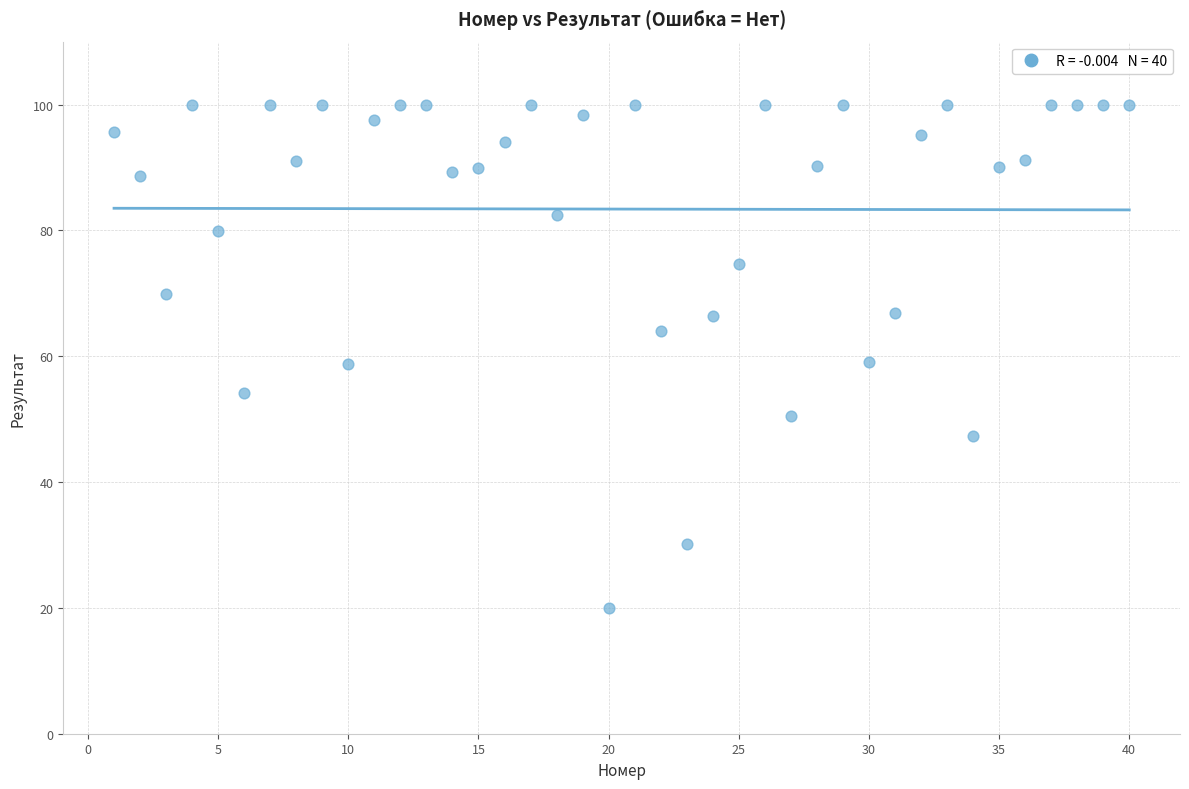

What is the range of Y values (max minus min)?

80.0